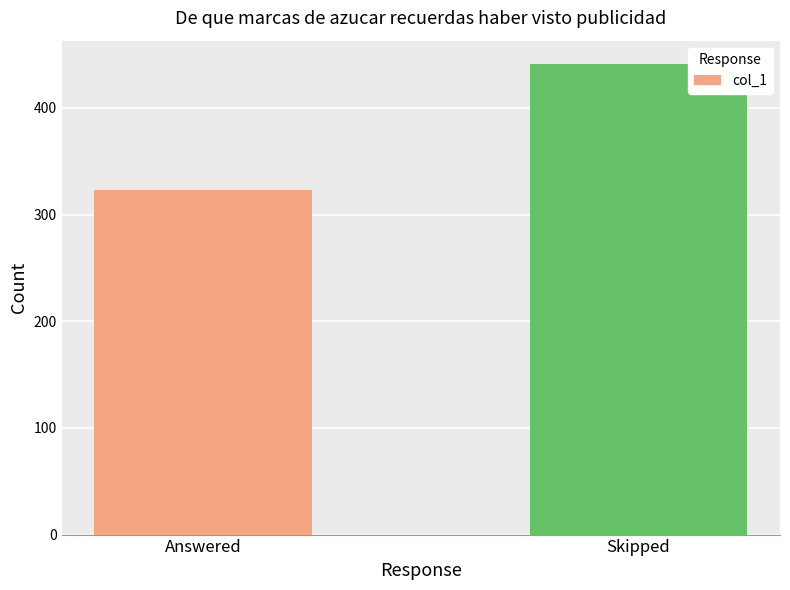

What is the label of the 2nd bar from the left?

Skipped